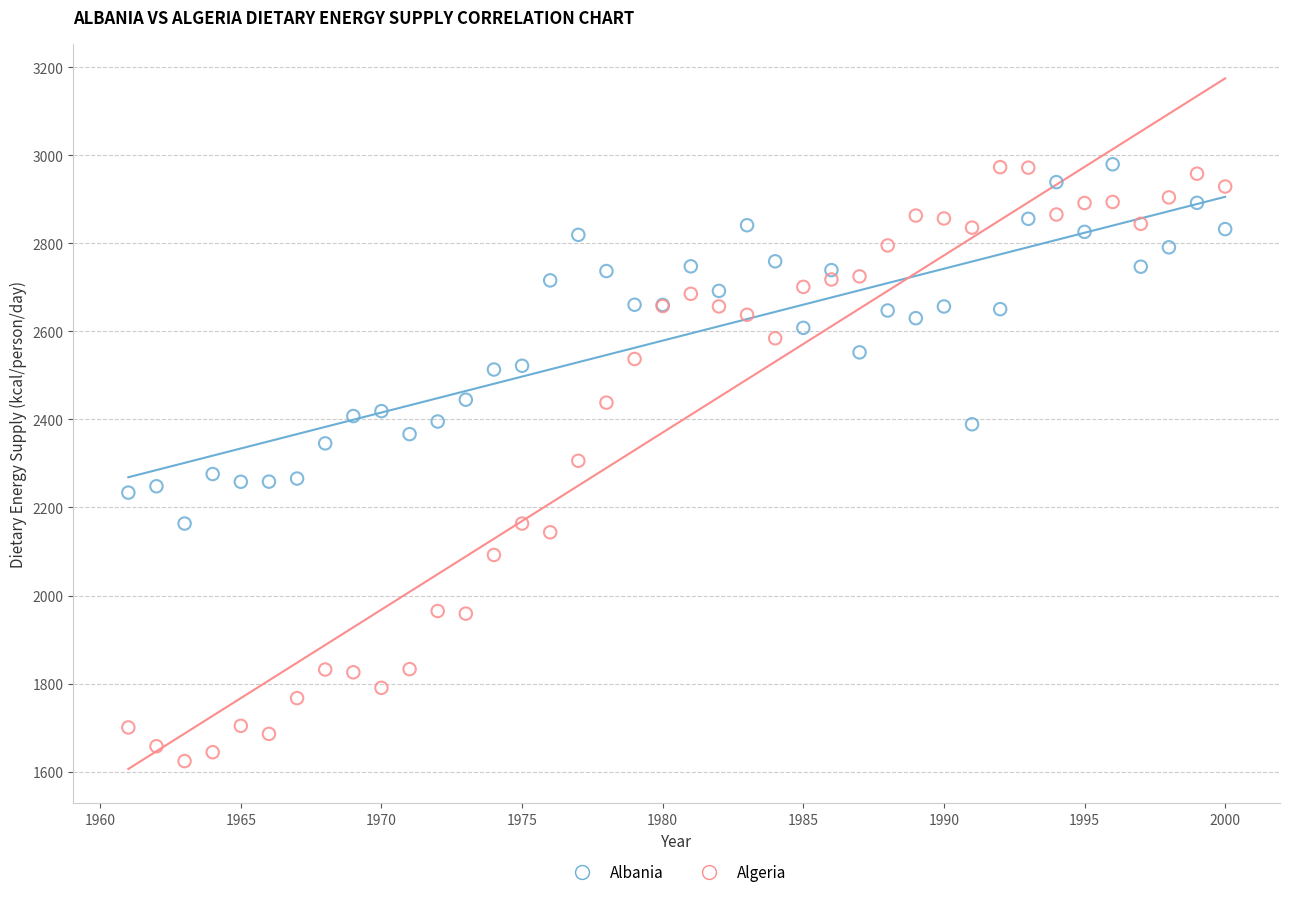

Which series has the widest spread of Y values?

Algeria